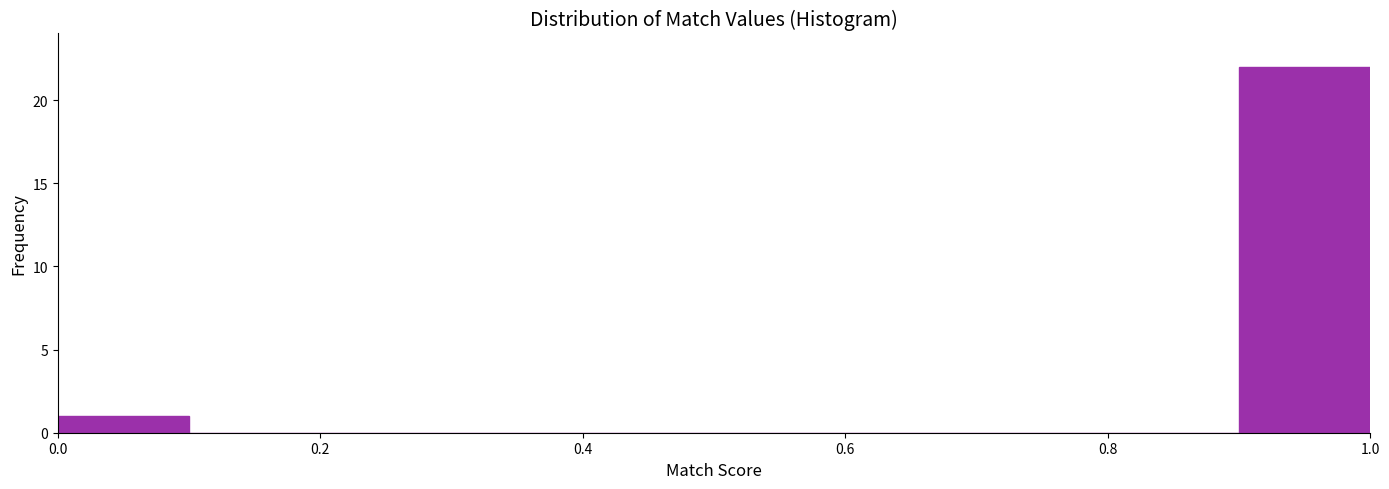

Which range on the x-axis has the tallest bar?

0.9 to 1.0